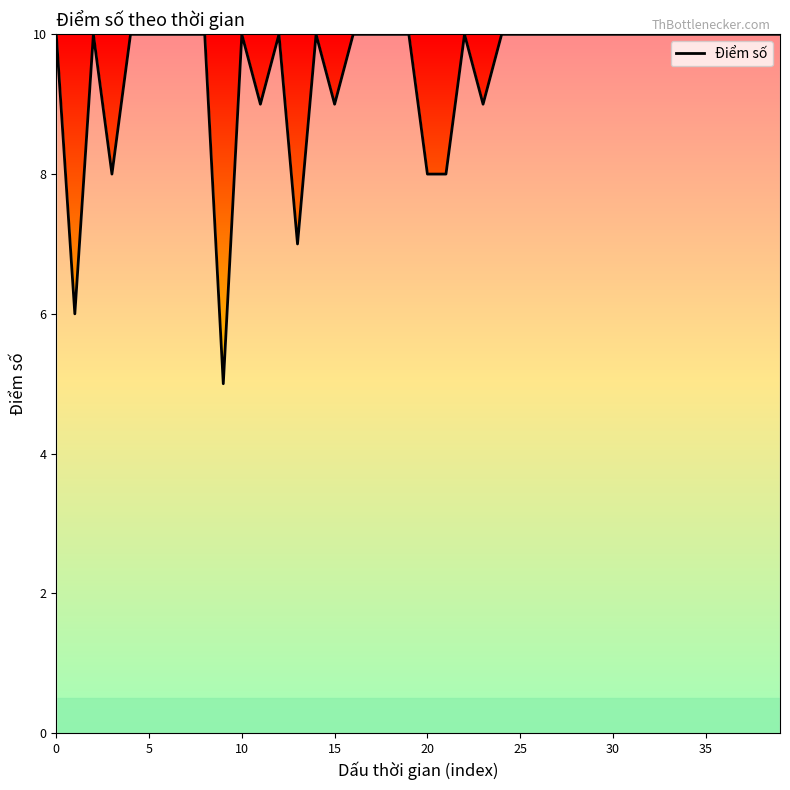

What is the difference between the maximum and minimum values?

5